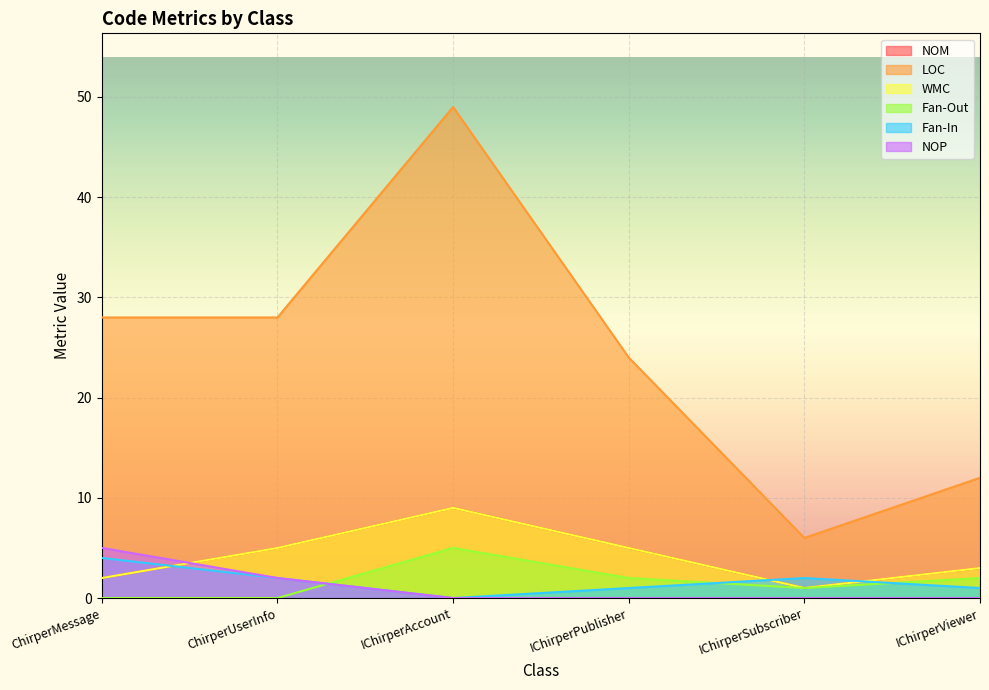

Is the value of LOC at ChirperUserInfo greater than the value of Fan-Out at IChirperSubscriber?

Yes